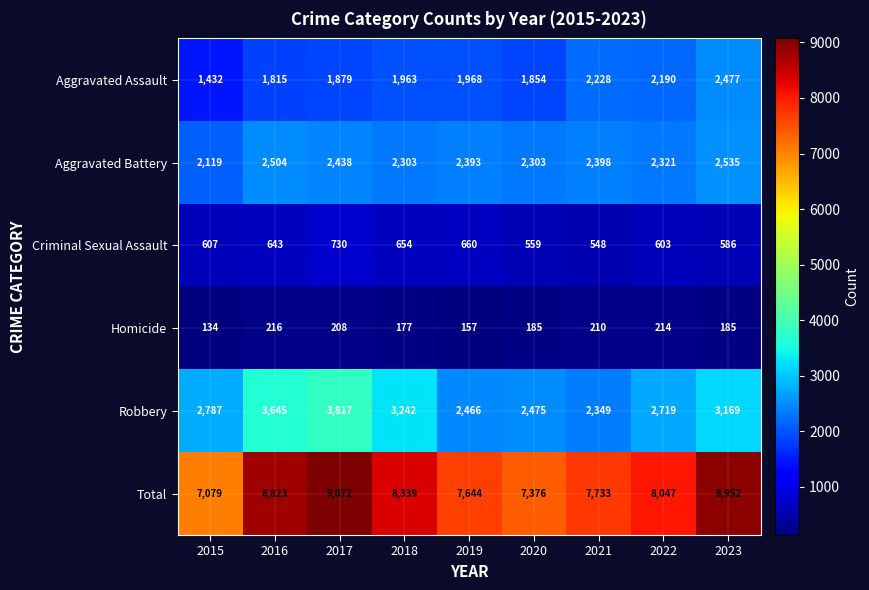

What is the sum of all Criminal Sexual Assault values?

5590